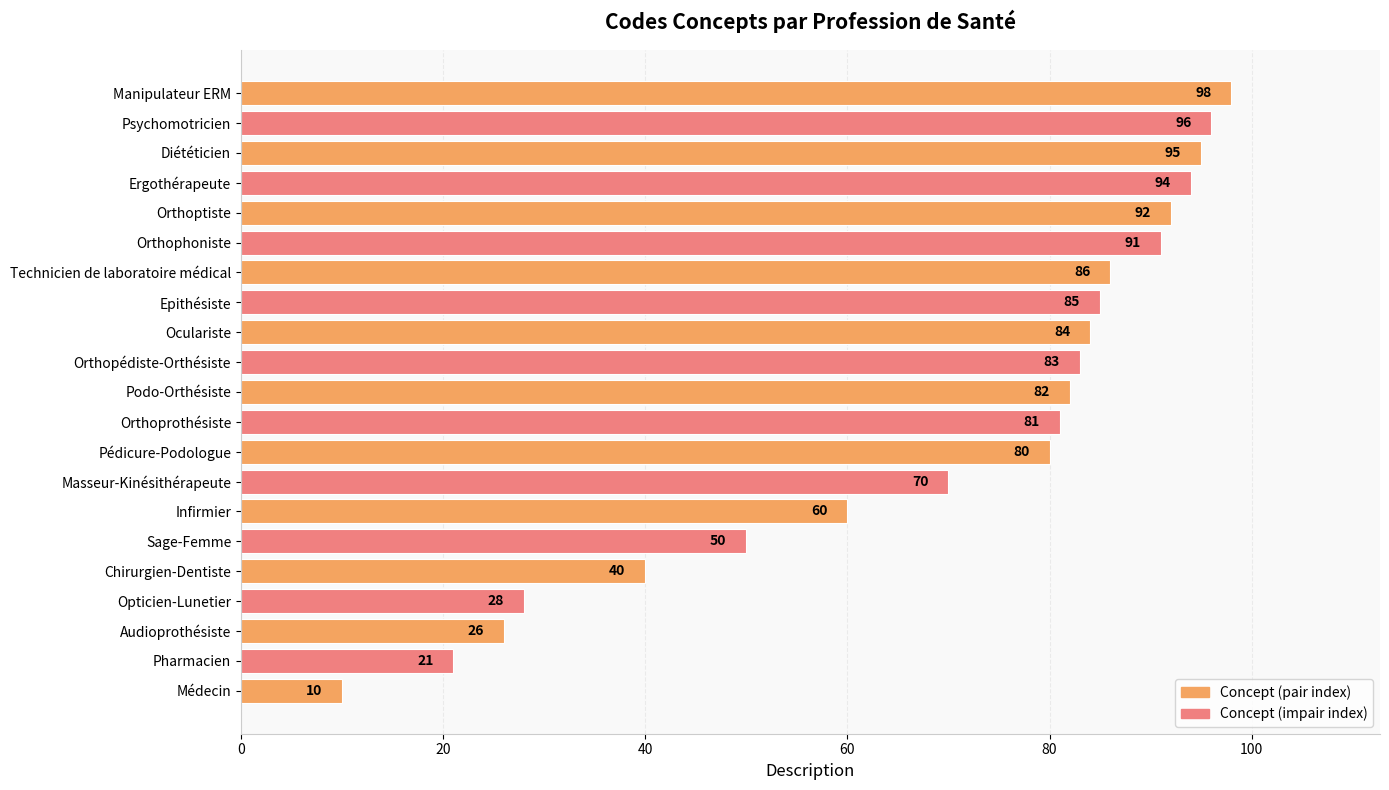

List the labels in order of value, smallest first.

Médecin, Pharmacien, Audioprothésiste, Opticien-Lunetier, Chirurgien-Dentiste, Sage-Femme, Infirmier, Masseur-Kinésithérapeute, Pédicure-Podologue, Orthoprothésiste, Podo-Orthésiste, Orthopédiste-Orthésiste, Oculariste, Epithésiste, Technicien de laboratoire médical, Orthophoniste, Orthoptiste, Ergothérapeute, Diététicien, Psychomotricien, Manipulateur ERM